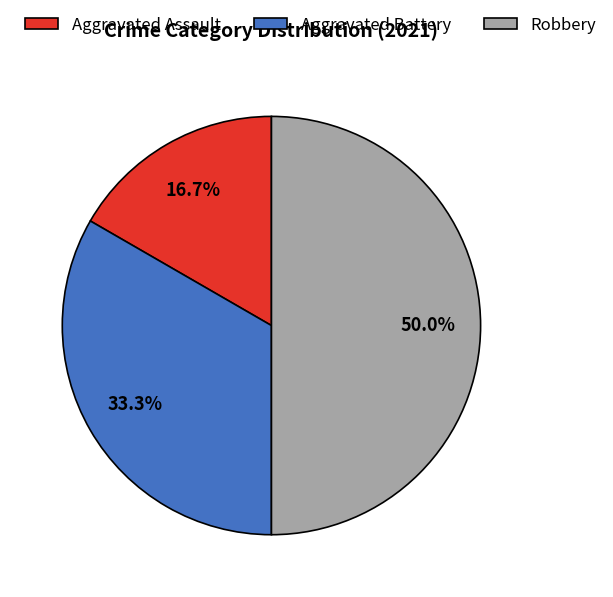

Which slice is the largest?

Robbery